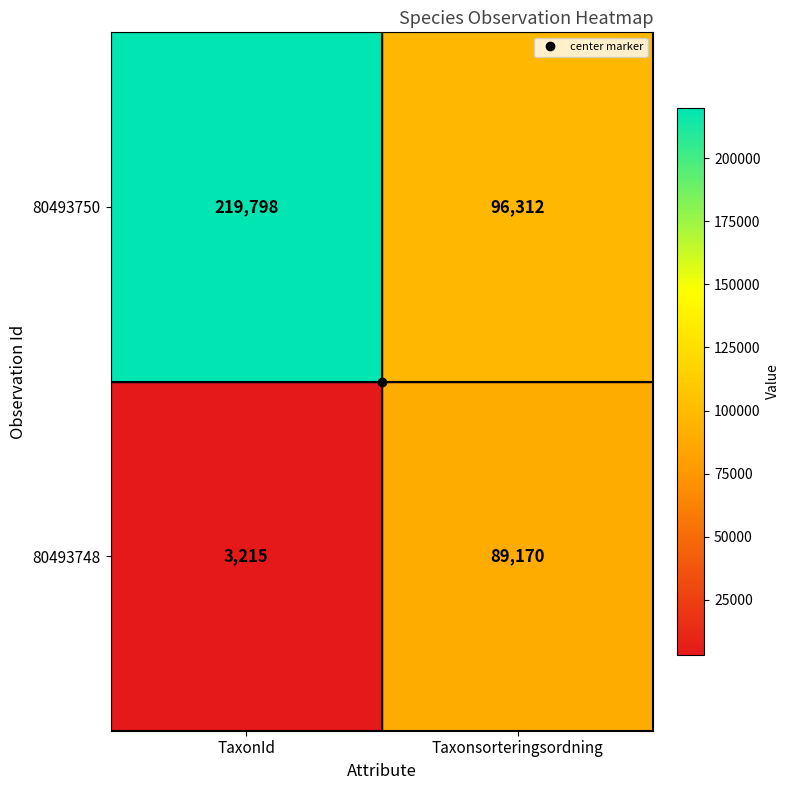

Which series has the widest spread of values?

80493750